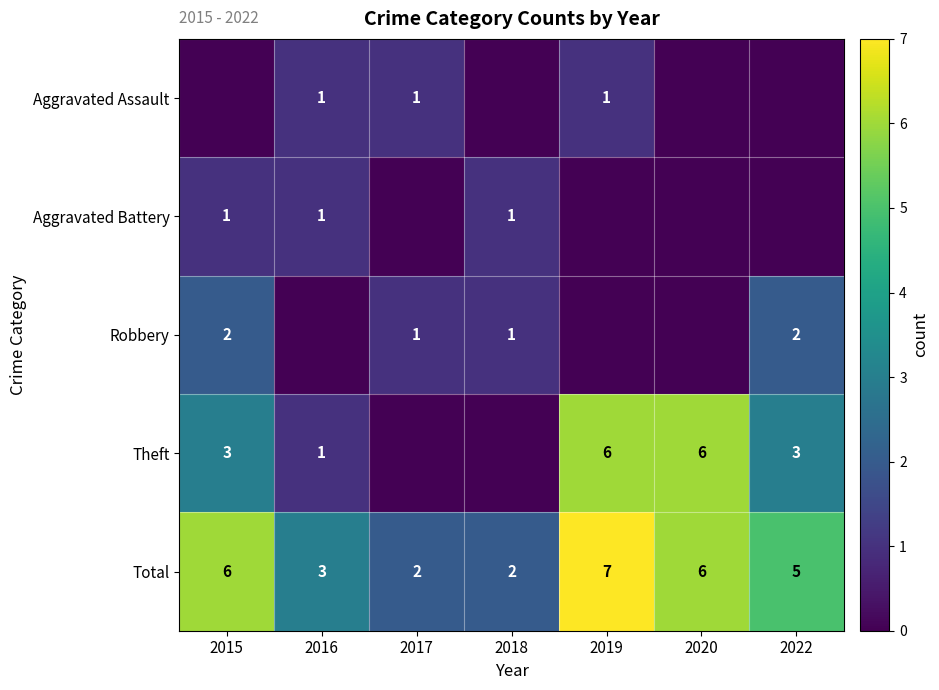

Is the value of Theft at 2019 greater than the value of Total at 2018?

Yes